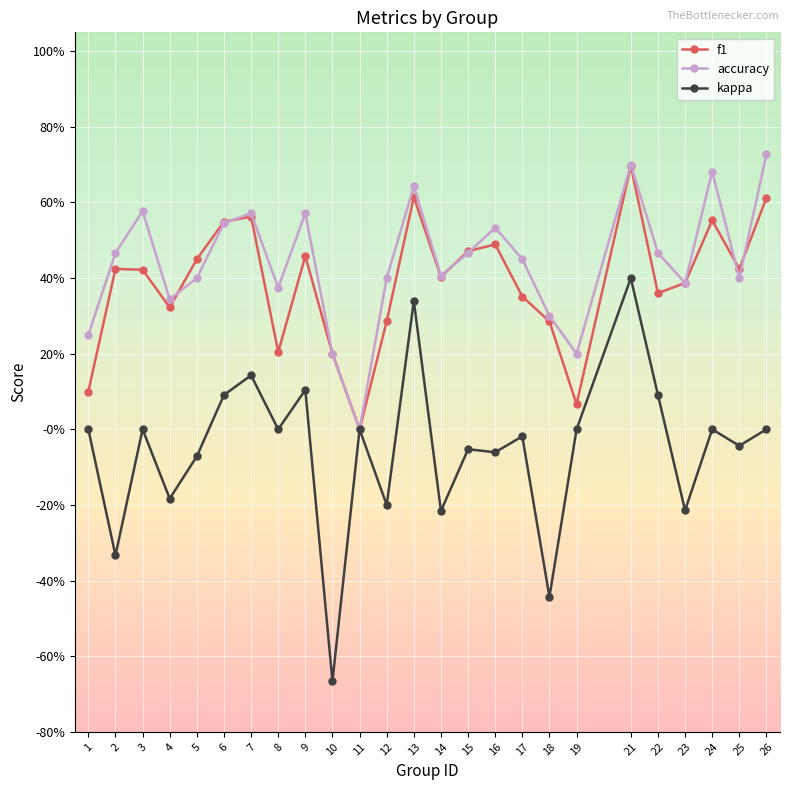

At which category does kappa reach its first local valley?

2